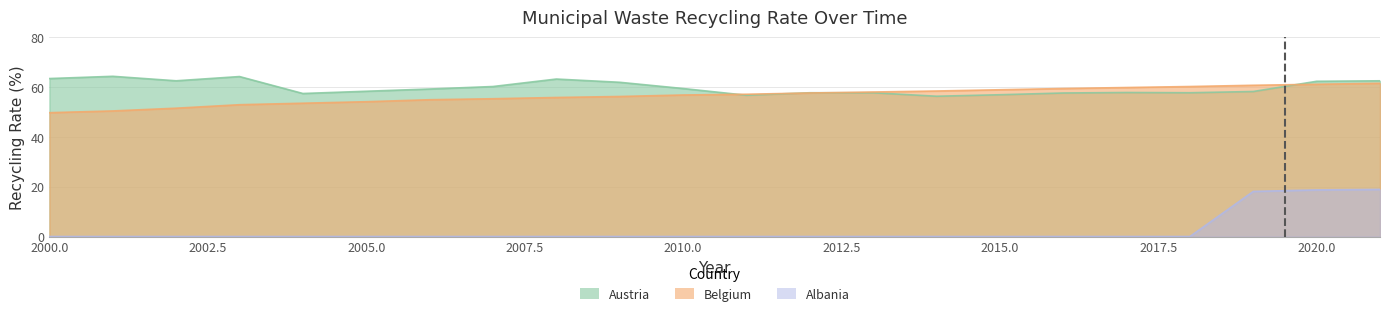

True or false: Austria has a value of 99.7 at 2012.

False